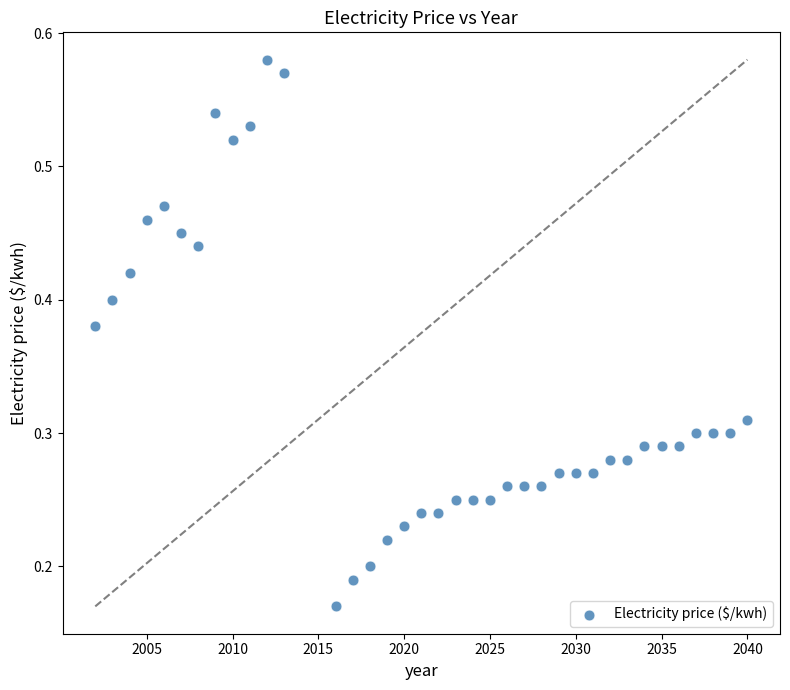

What is the range of X values (max minus min)?

38.0